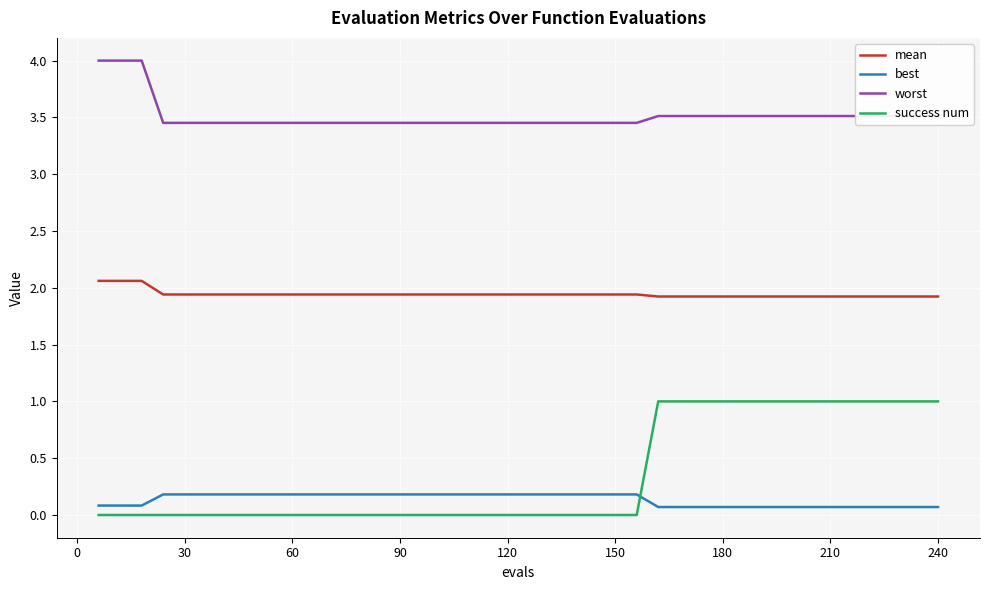

What is the maximum value for mean?

2.1